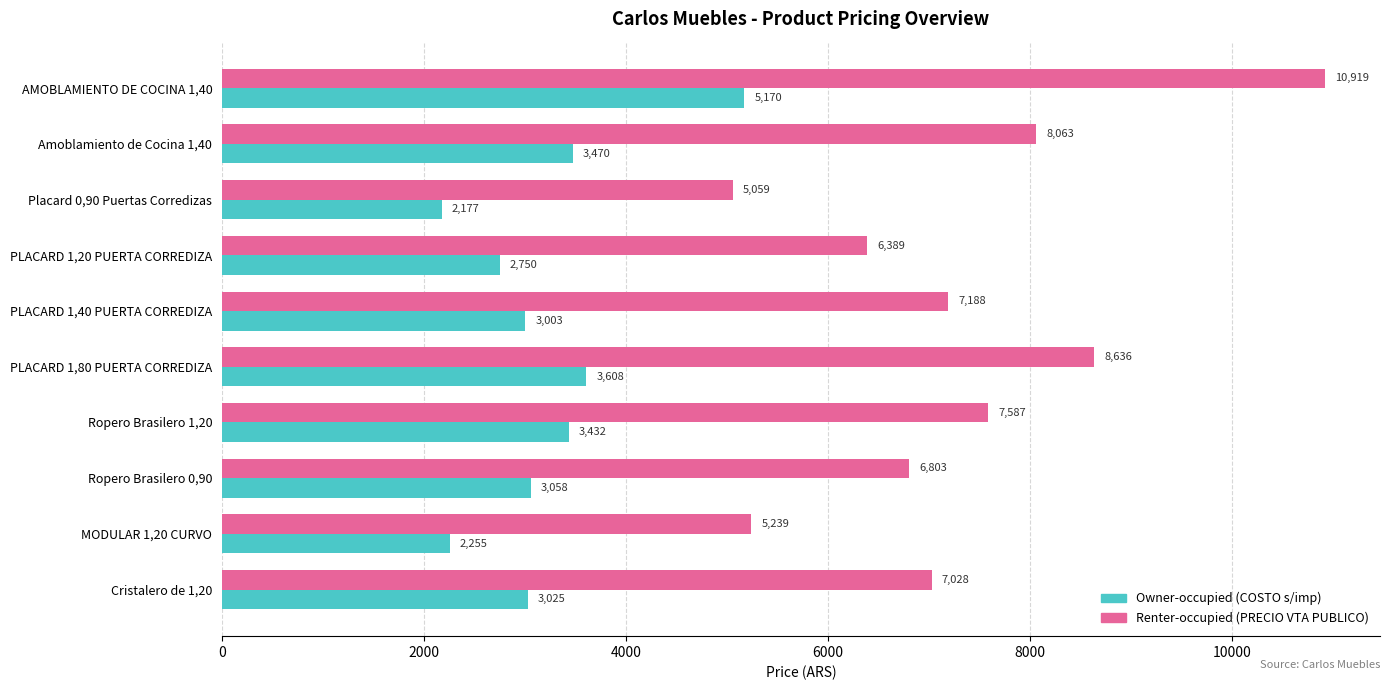

What is the difference between the maximum and minimum values in the Renter-occupied (PRECIO VTA PUBLICO) series?

5860.4